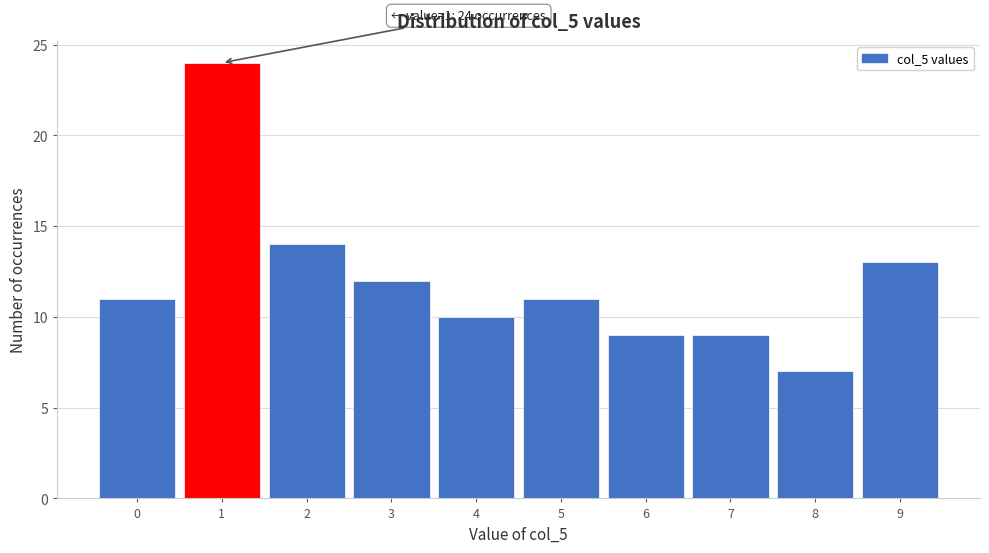

Over which range of the x-axis is the bar tallest?

0.5 to 1.5